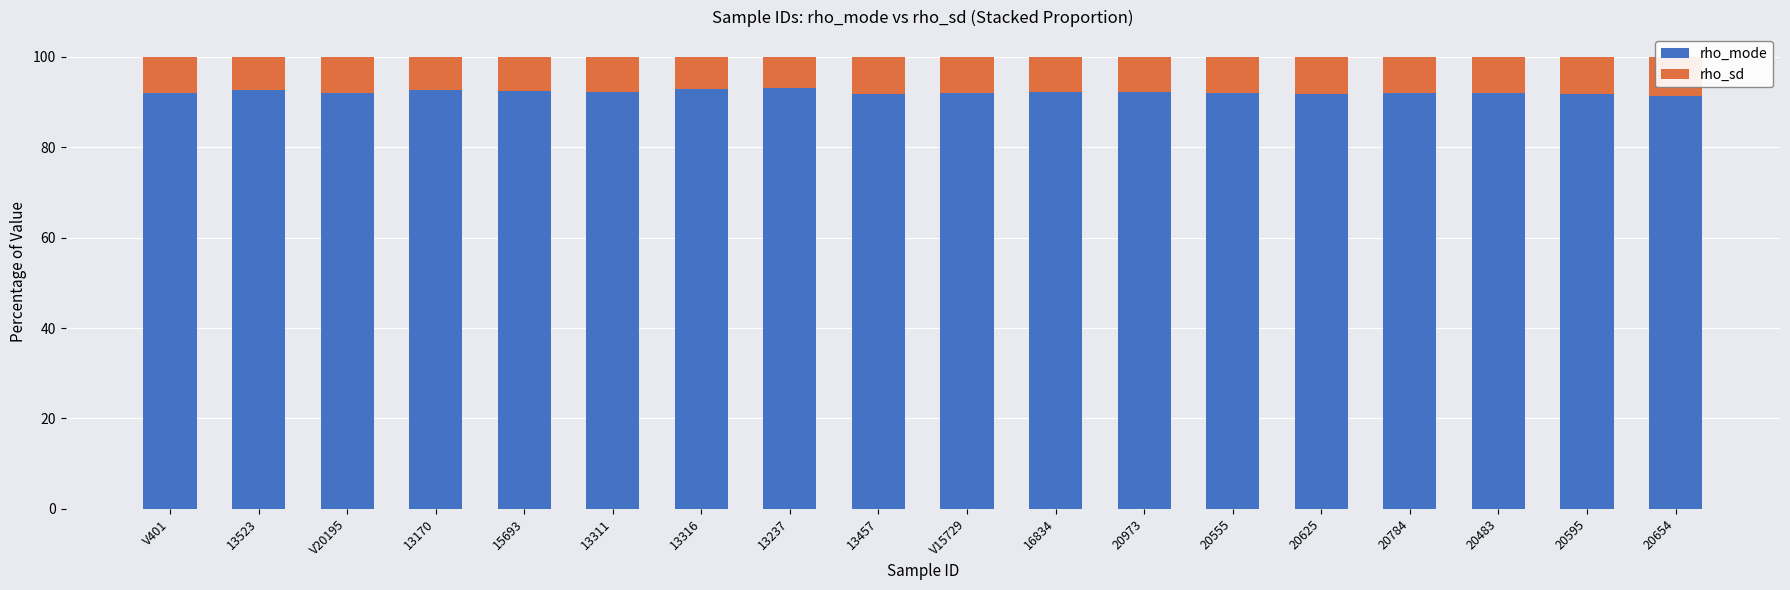

Does the chart contain any negative values?

No